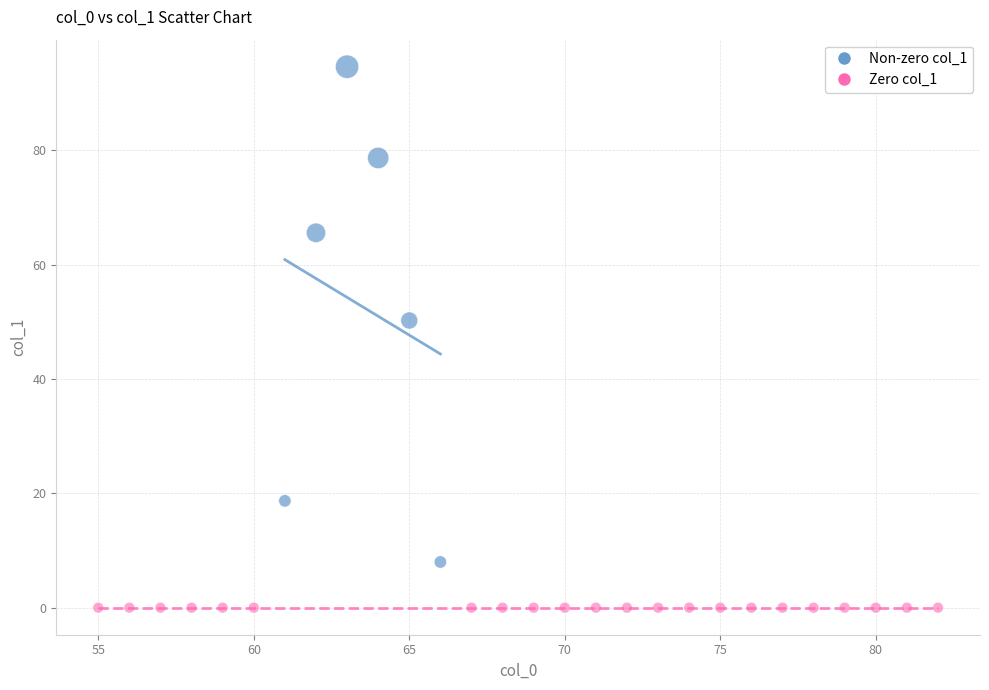

Which series reaches the minimum Y coordinate?

Zero col_1